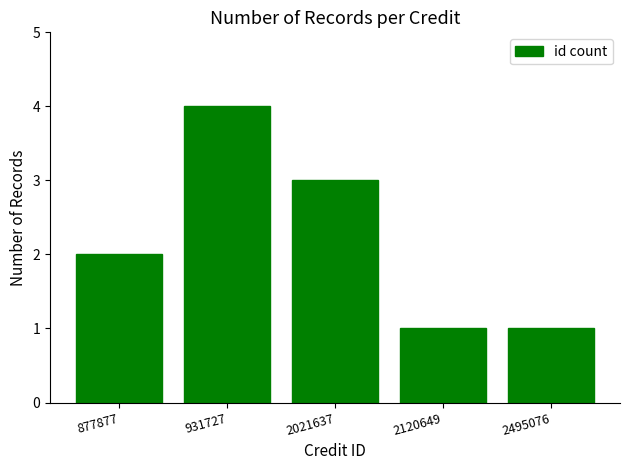

How many data points does each series have?

5